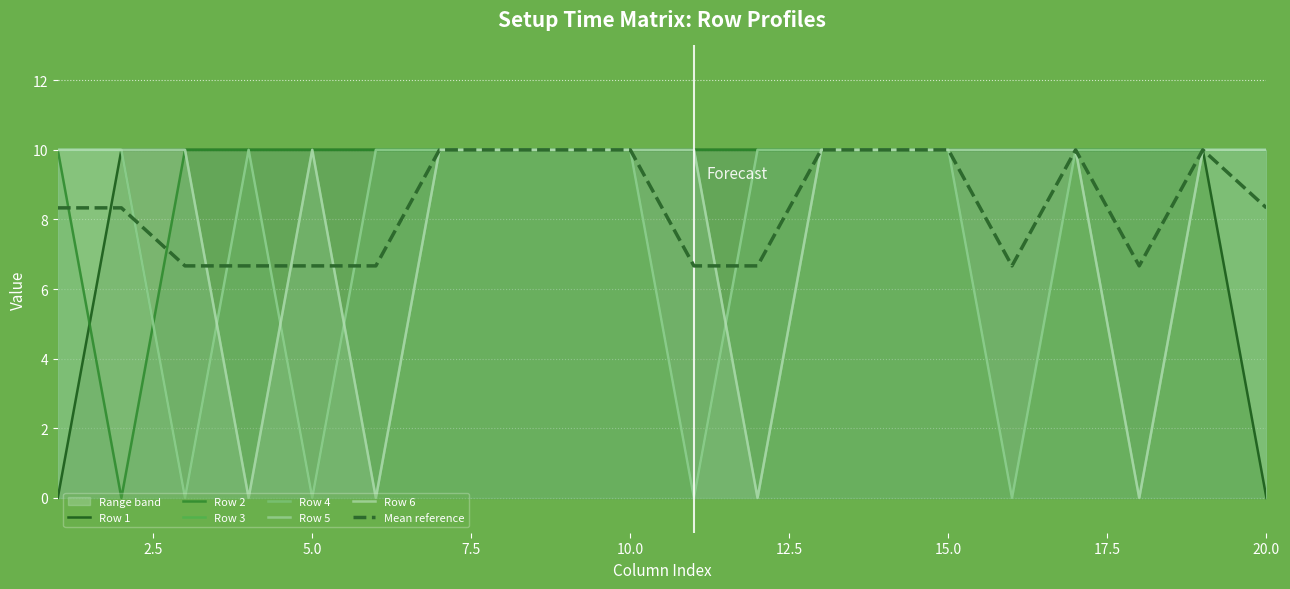

What is the maximum value for Row 1?

10